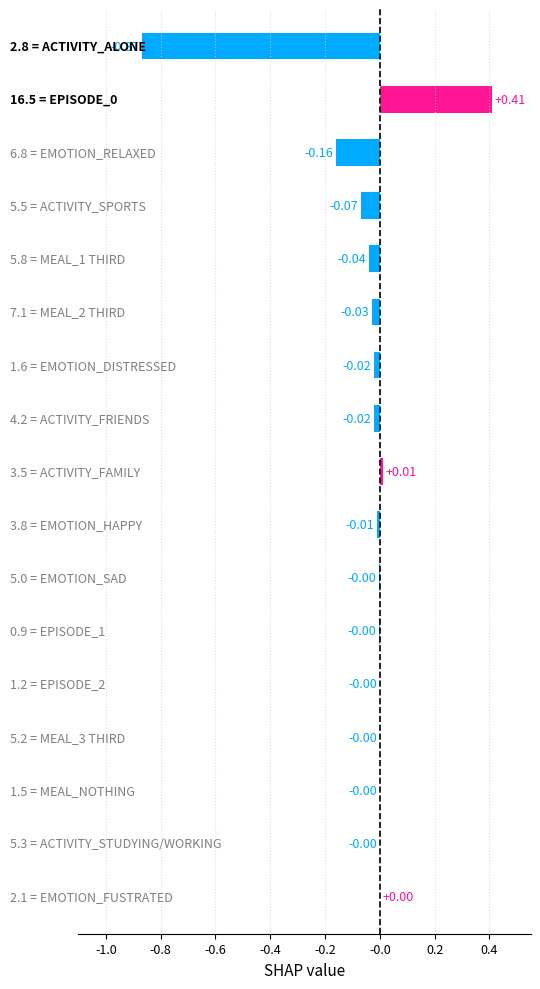

Where is the data nearest to the value 0?

EPISODE_2